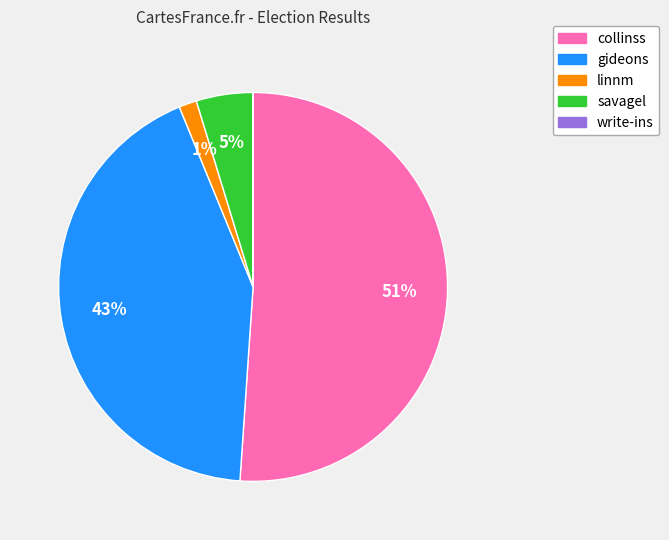

Is it true that linnm is 11% of the pie?

False